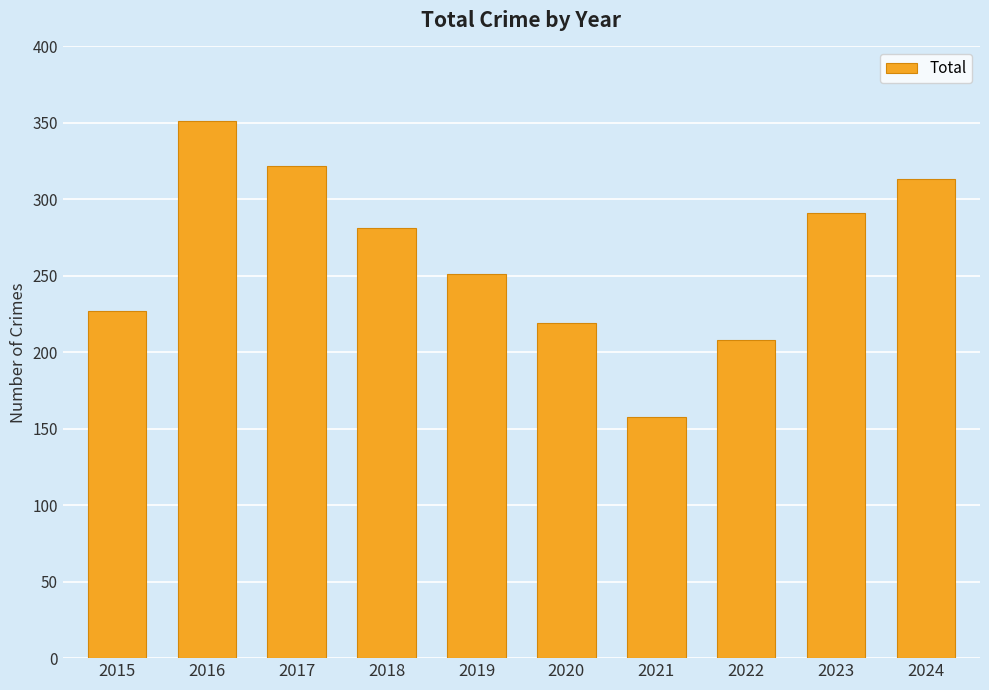

What is the difference between the values at 2024 and 2022?

105